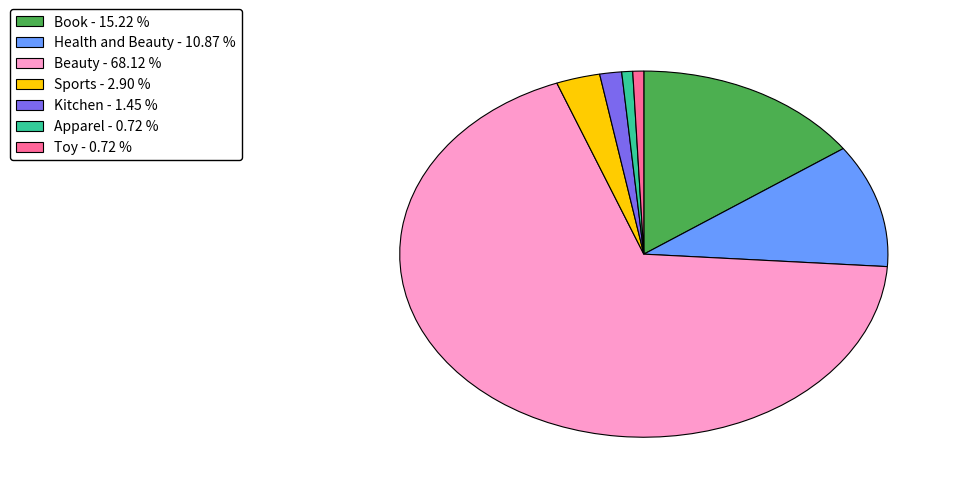

Does any single category account for the majority?

Yes